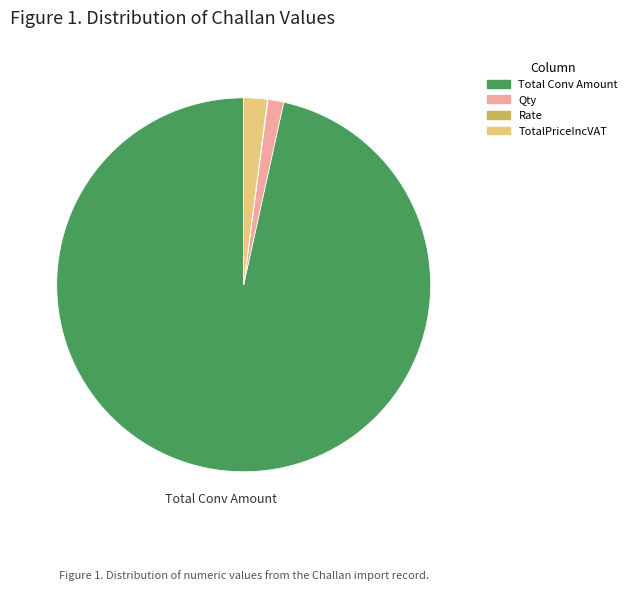

Between Qty and TotalPriceIncVAT, which is larger?

TotalPriceIncVAT